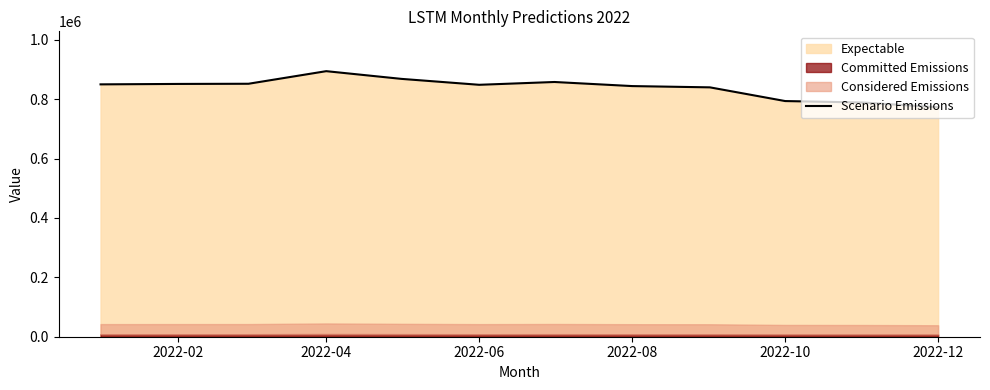

How many lines are shown in the chart?

1